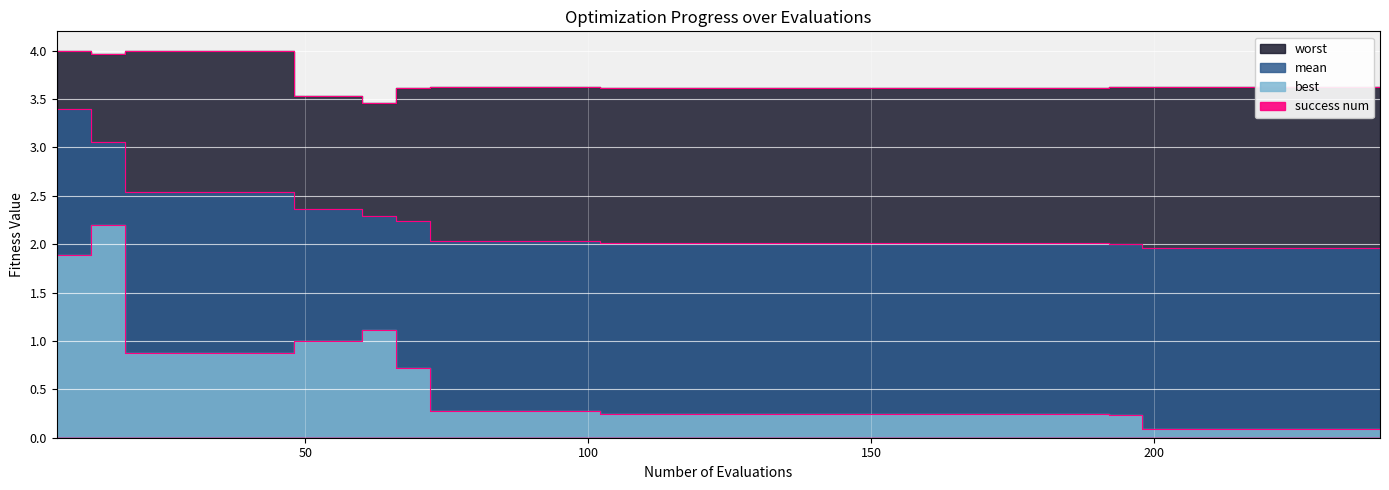

Which series has the largest total across all categories?

worst